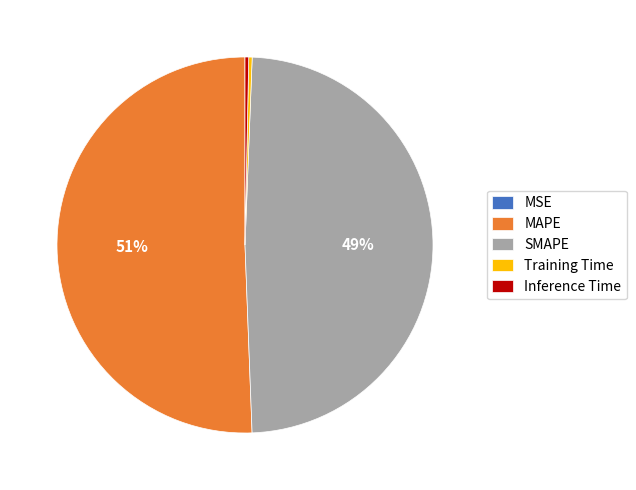

Is it true that SMAPE is 49% of the pie?

True